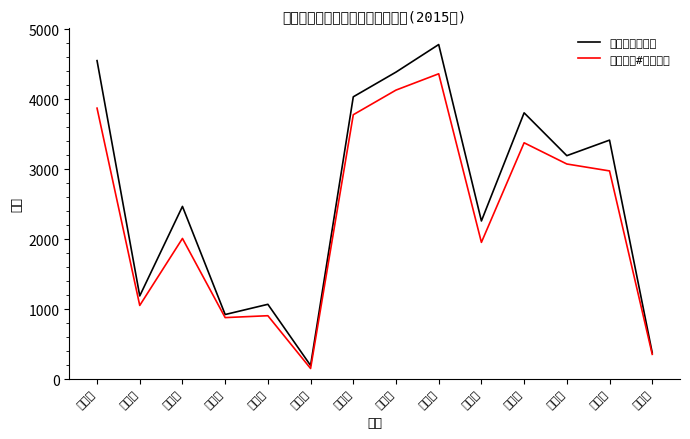

Read the 普通中学教职工 value at 长岛县, to the nearest 10.

380